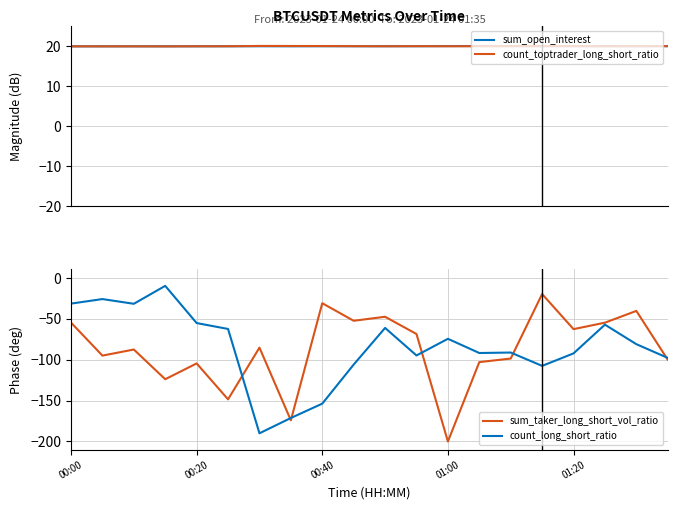

What is the maximum value for count_toptrader_long_short_ratio?

20.1